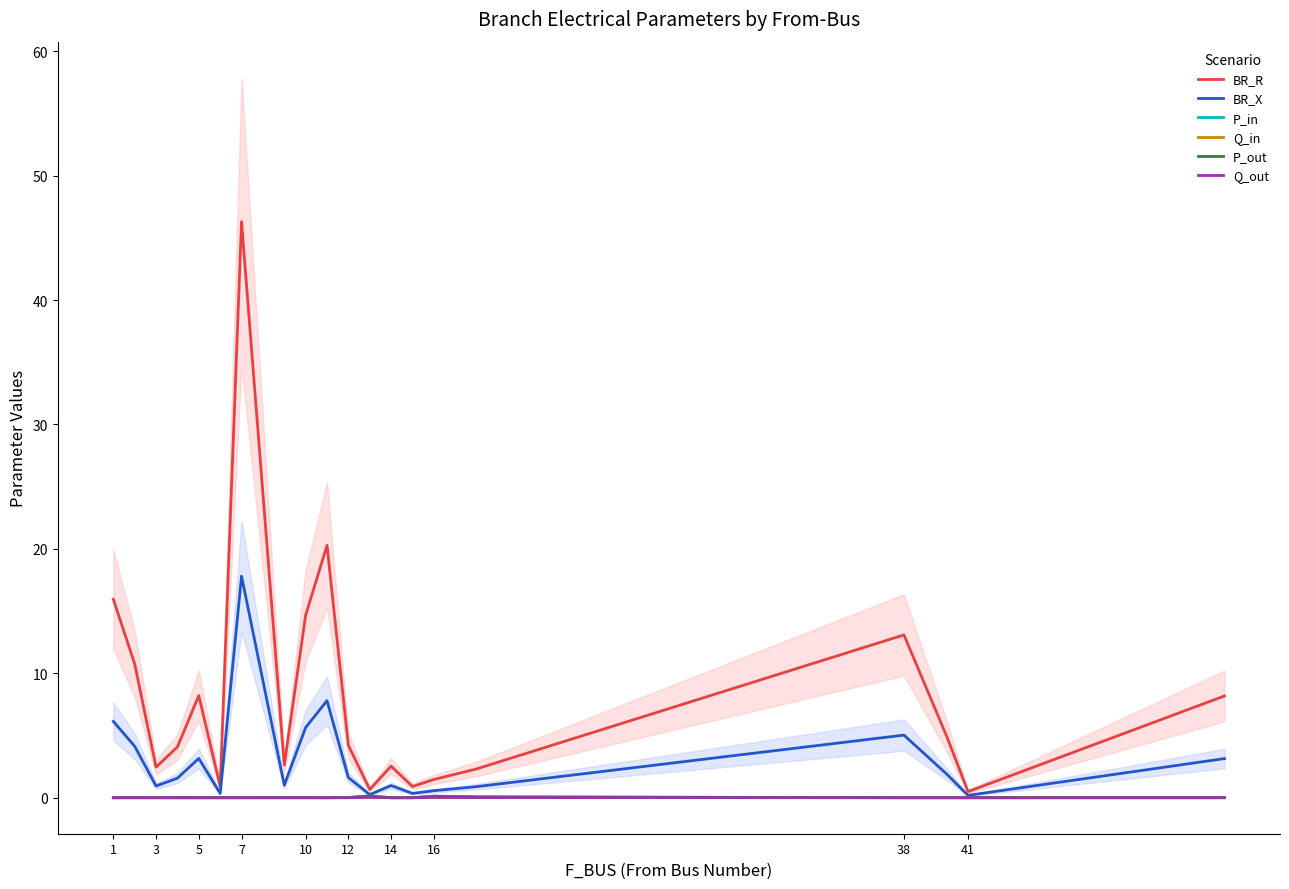

Which series has the largest range (max minus min)?

BR_R